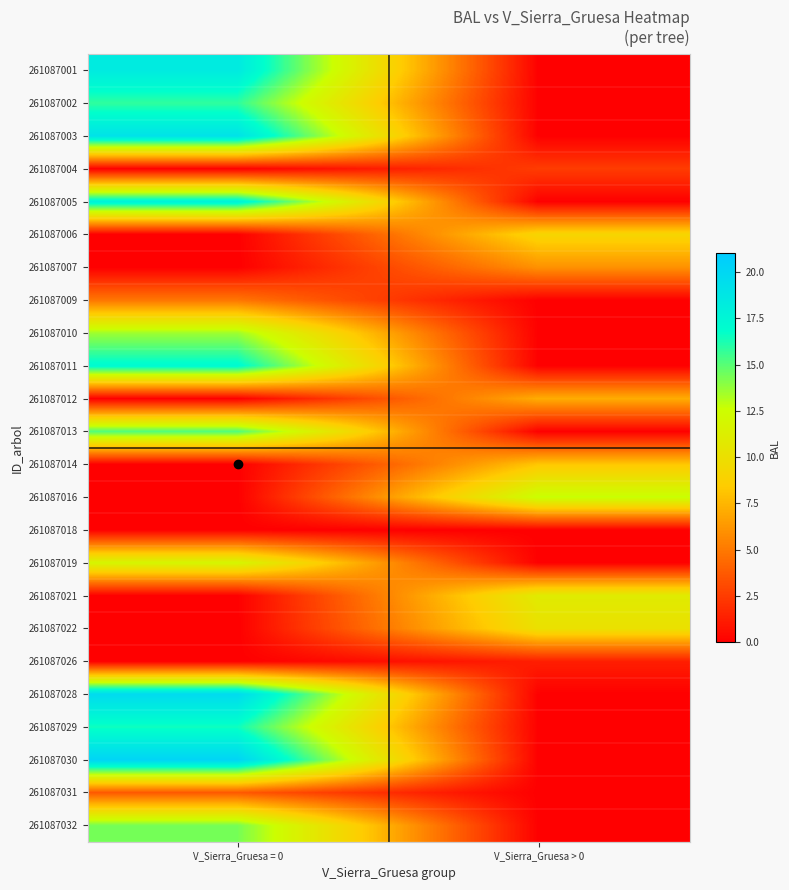

What is the difference between the highest and lowest values at V_Sierra_Gruesa > 0?

12.7